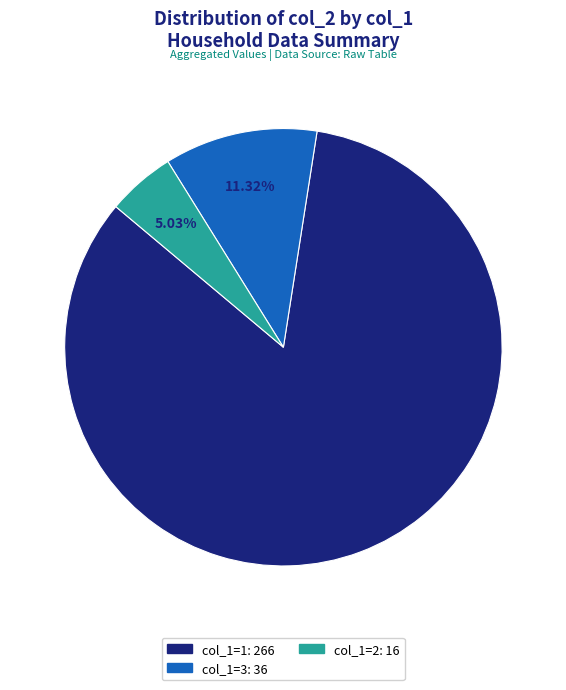

Is there any slice that represents more than half of the pie?

Yes